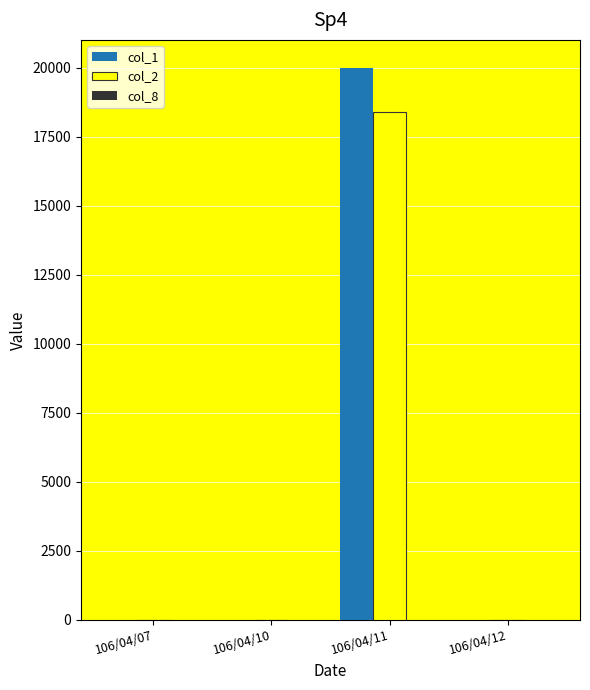

At which category is the sum across all series the highest?

106/04/11